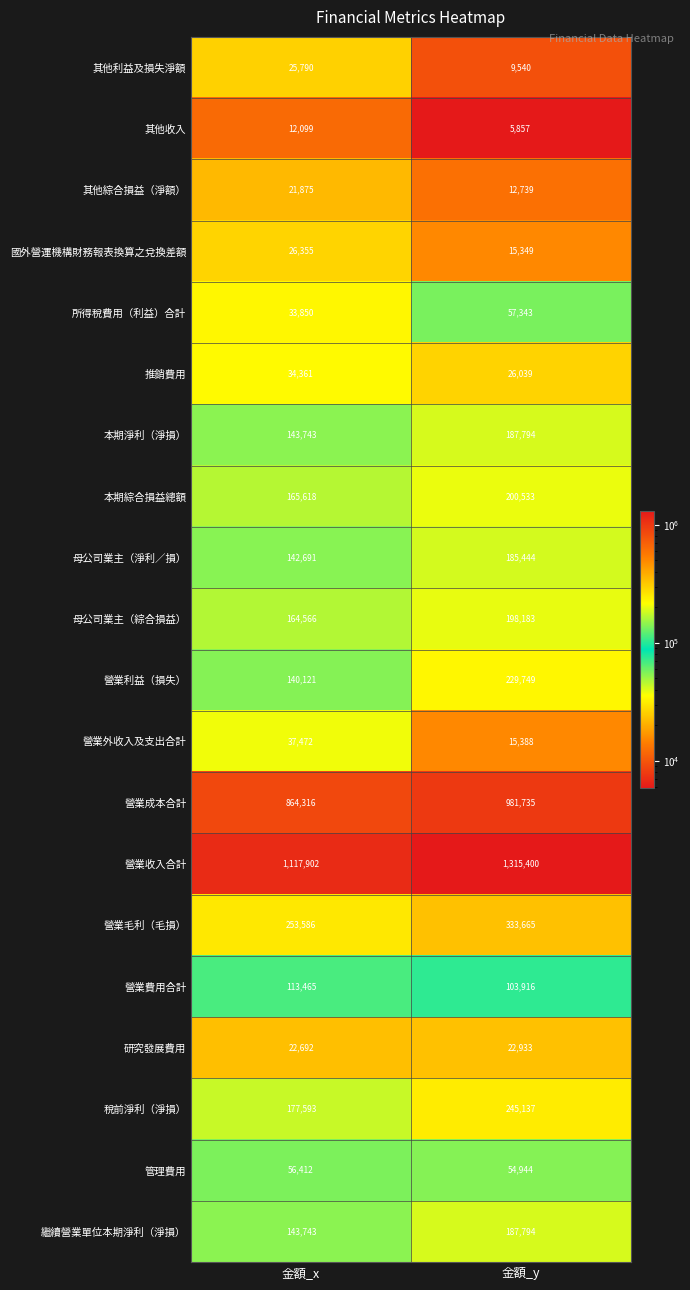

At which label does 母公司業主（綜合損益） reach its minimum?

金額_x